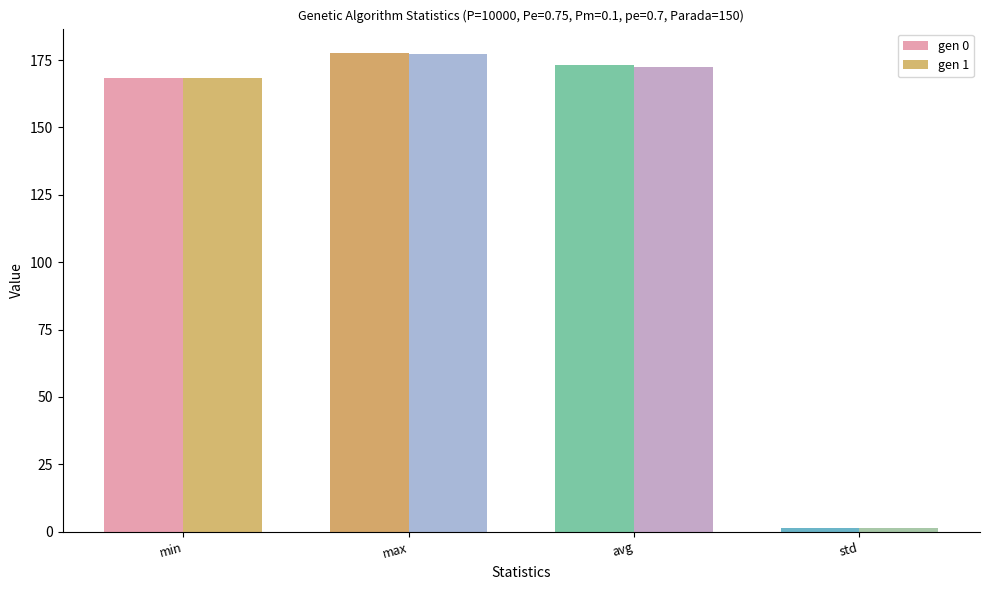

Which series changed the most between max and avg?

gen 0